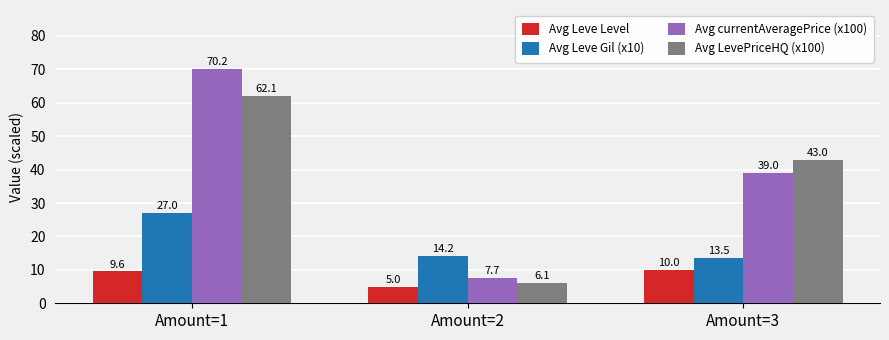

Reading left to right, extract all data points from this chart.

Avg Leve Level: 9.6	5.0	10.0
Avg Leve Gil (x10): 27.0	14.2	13.5
Avg currentAveragePrice (x100): 70.2	7.7	39.0
Avg LevePriceHQ (x100): 62.1	6.1	43.0